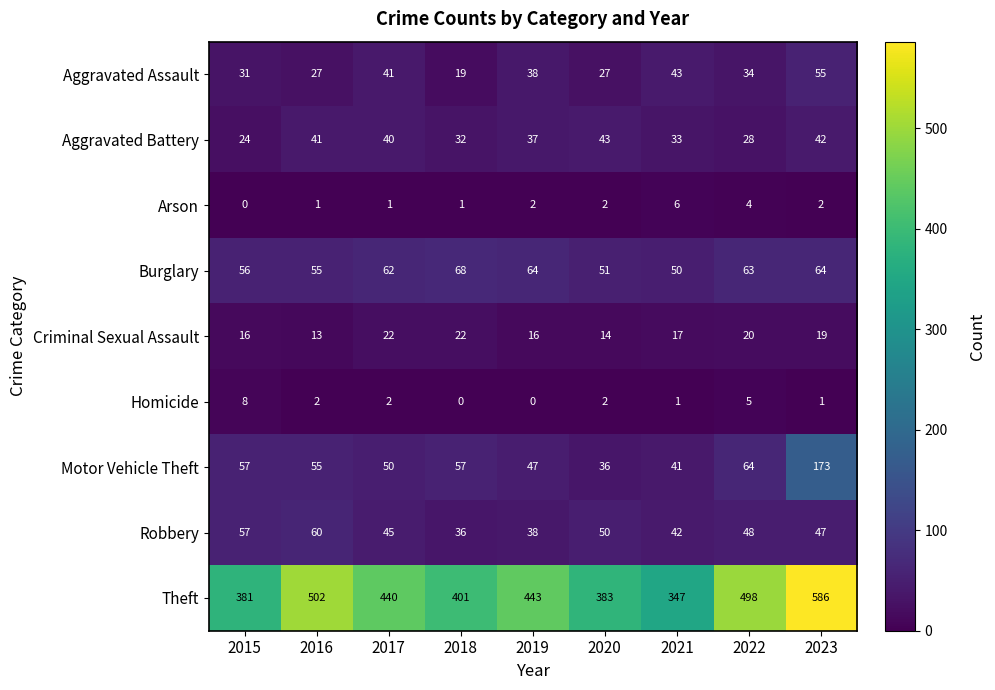

Which series changed the most between 2015 and 2022?

Theft